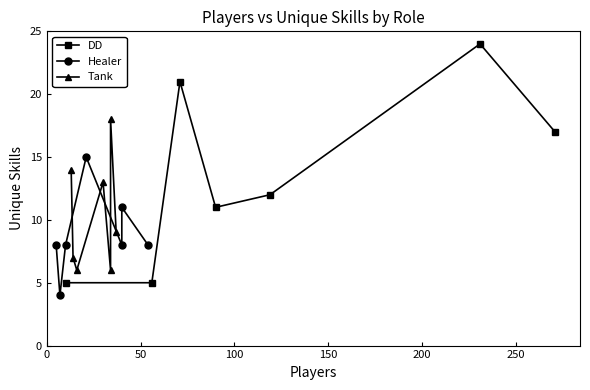

Count the DD values in the range 5 to 21.

6